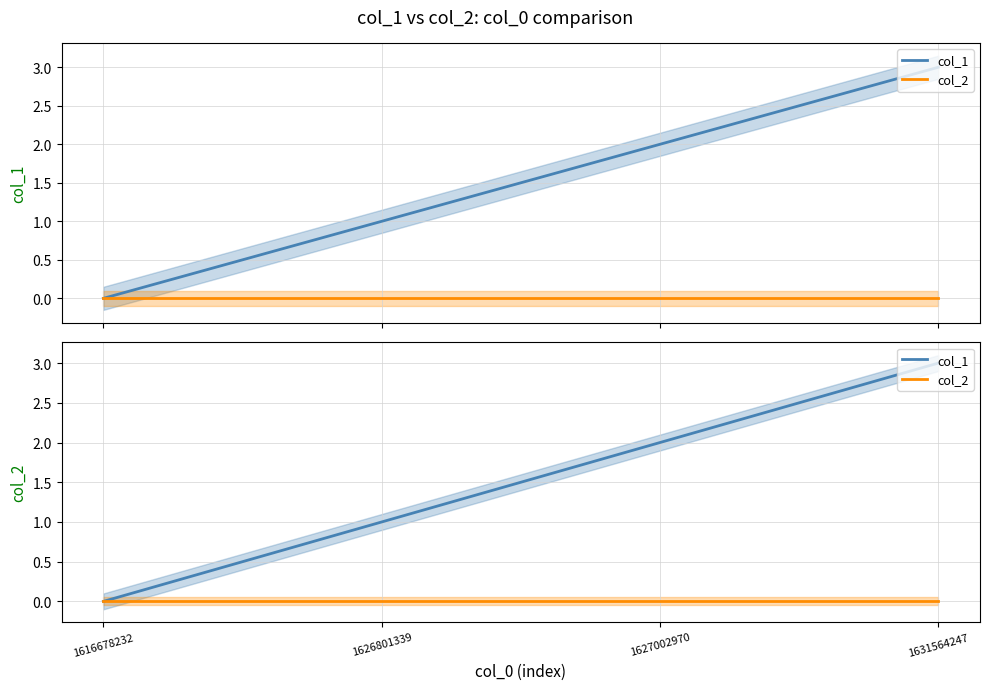

Between 1616678232 and 1631564247, which series saw the biggest shift?

col_1